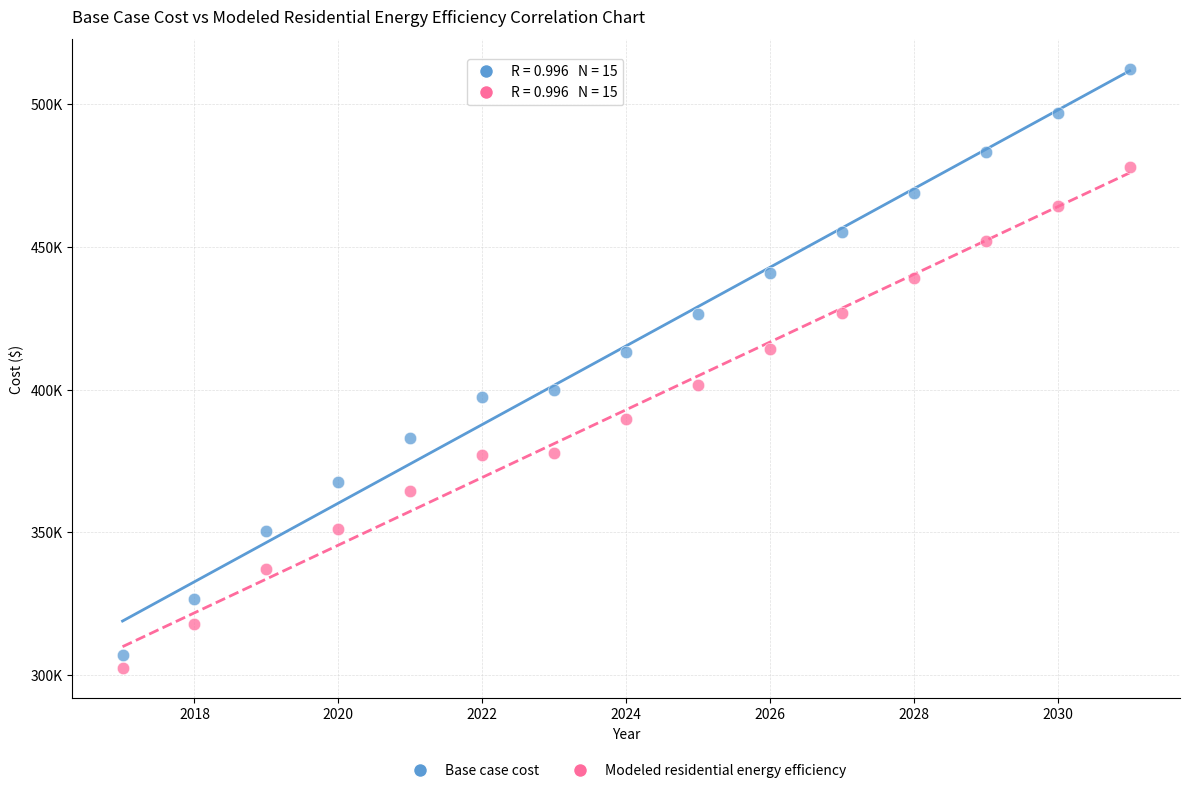

What are all the series names shown in the legend?

Base case cost, Modeled residential energy efficiency